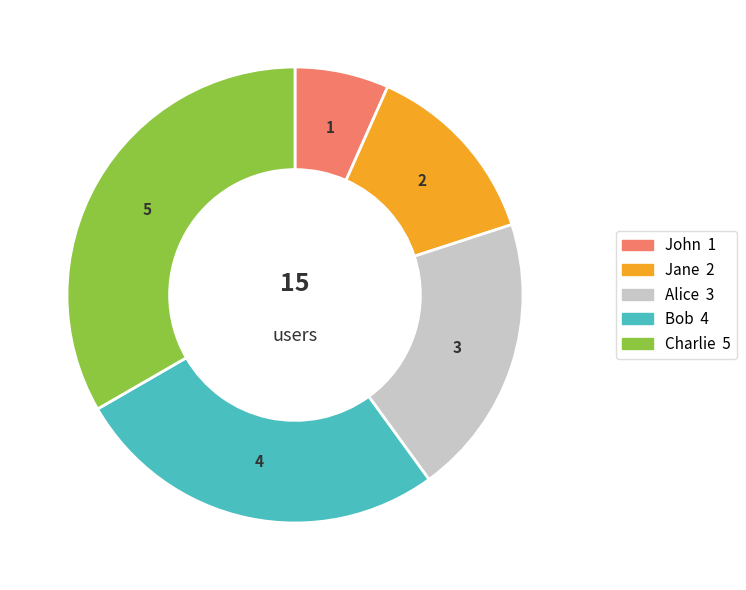

Combined, do Jane and Charlie account for over 50%?

No